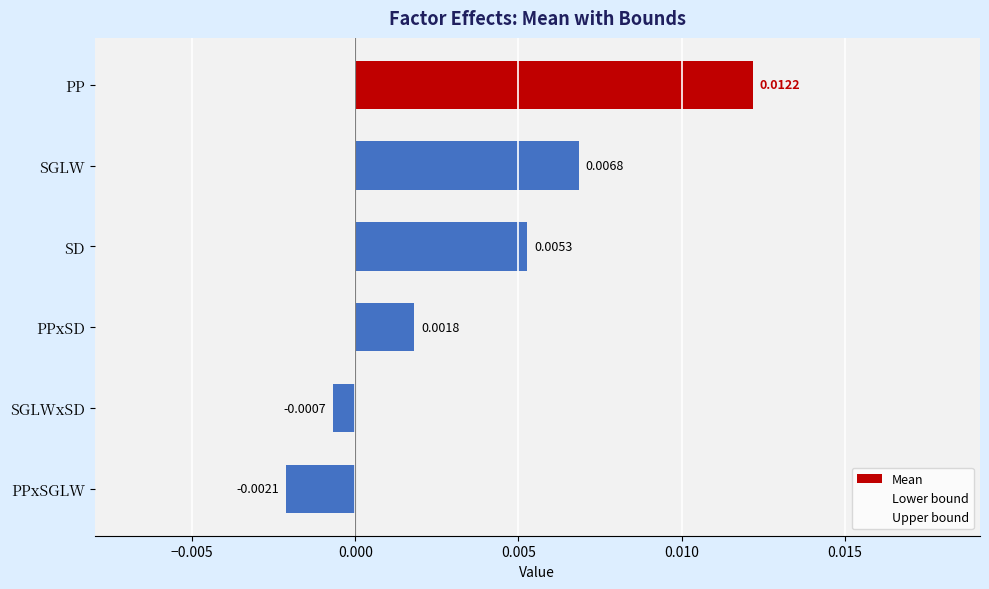

Are the bars horizontal?

Yes